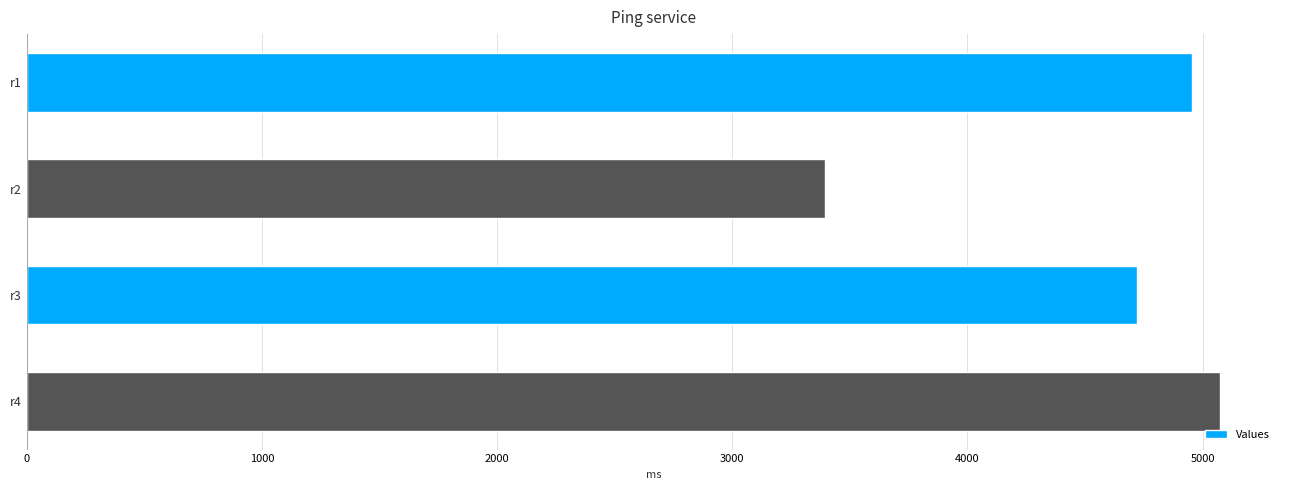

What value does the data have at r3?

4720